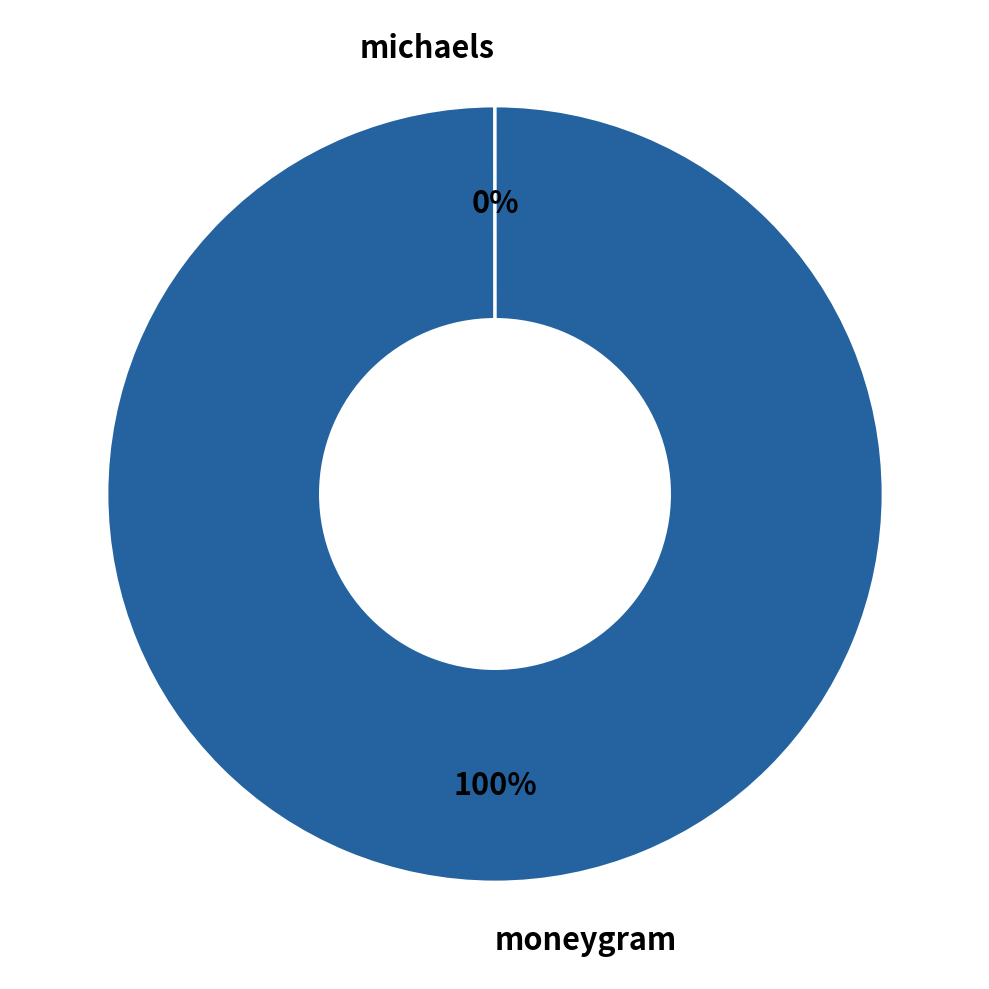

Which category has the biggest portion of the pie?

moneygram